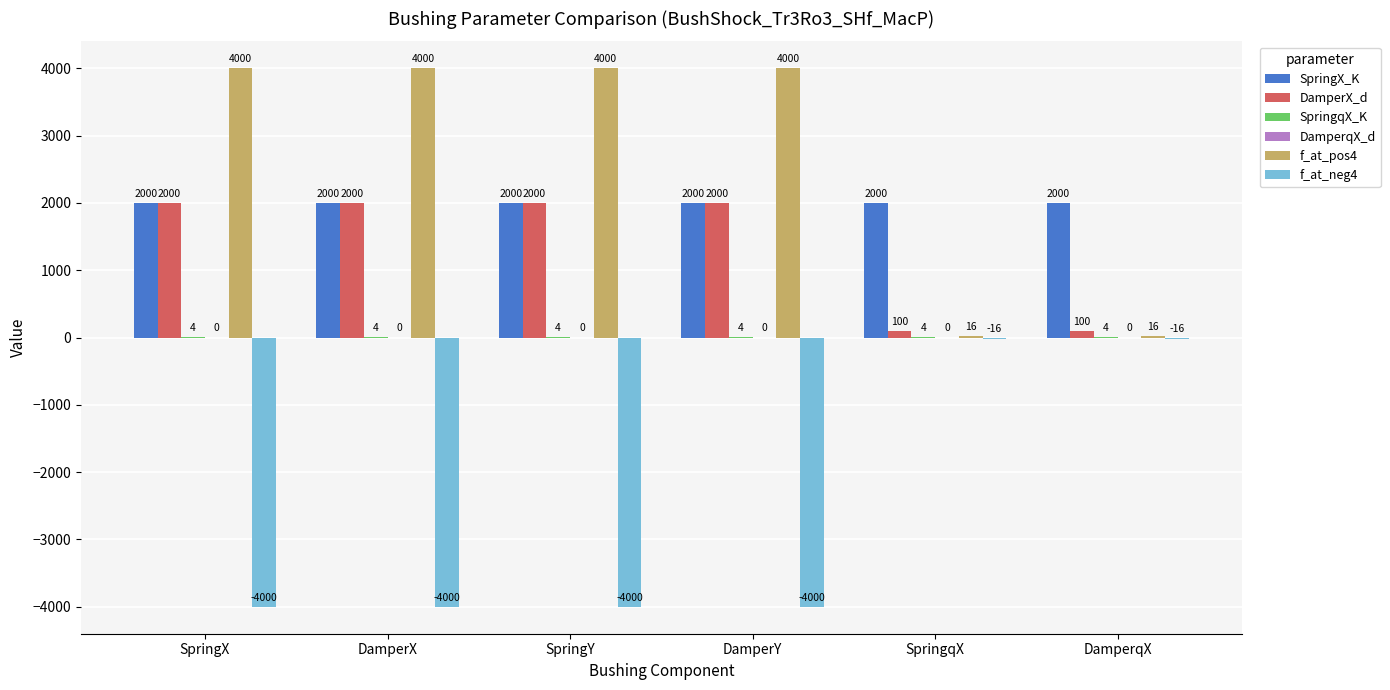

What is the approximate value of SpringX_K at SpringX?

2000.0